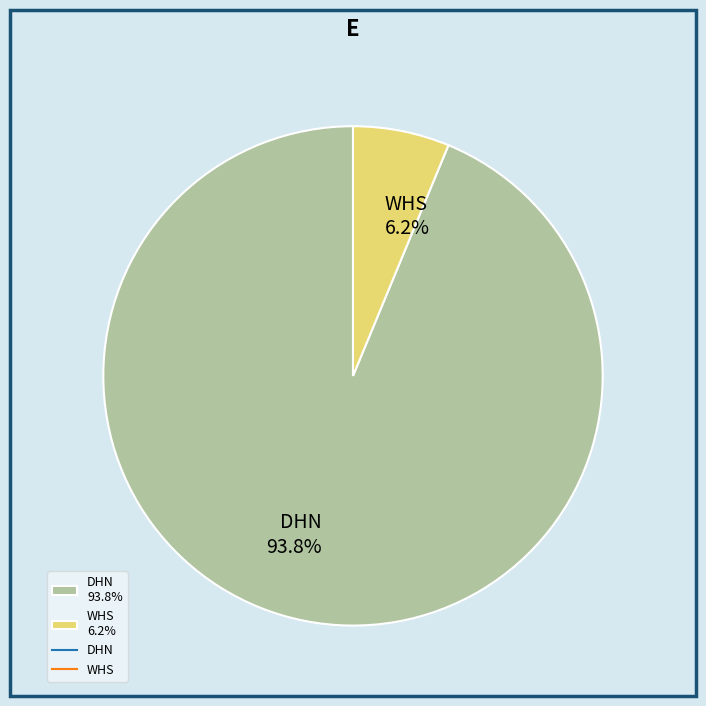

Is it true that WHS is 6% of the pie?

True